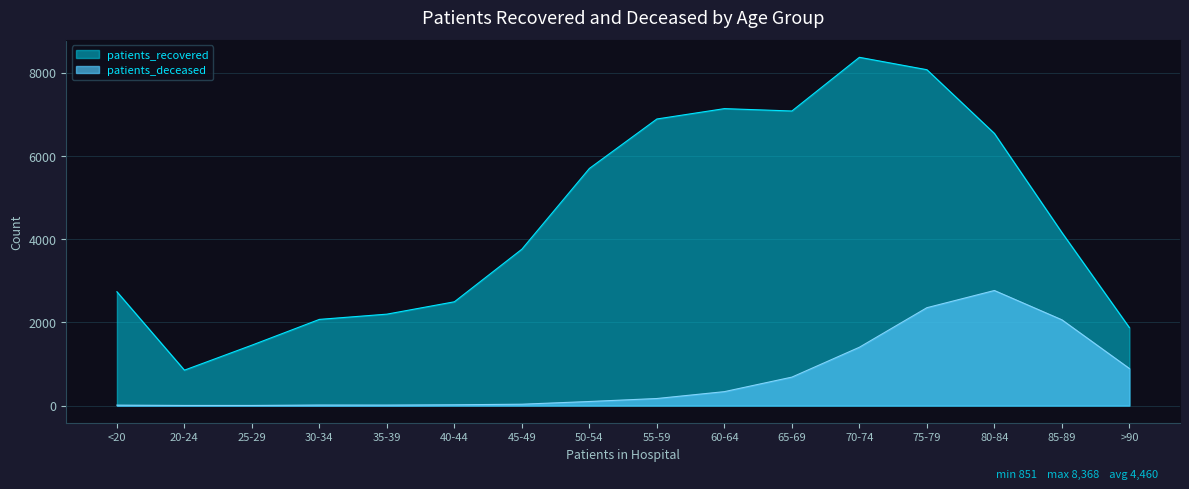

True or false: patients_deceased and patients_recovered cross at least once.

False